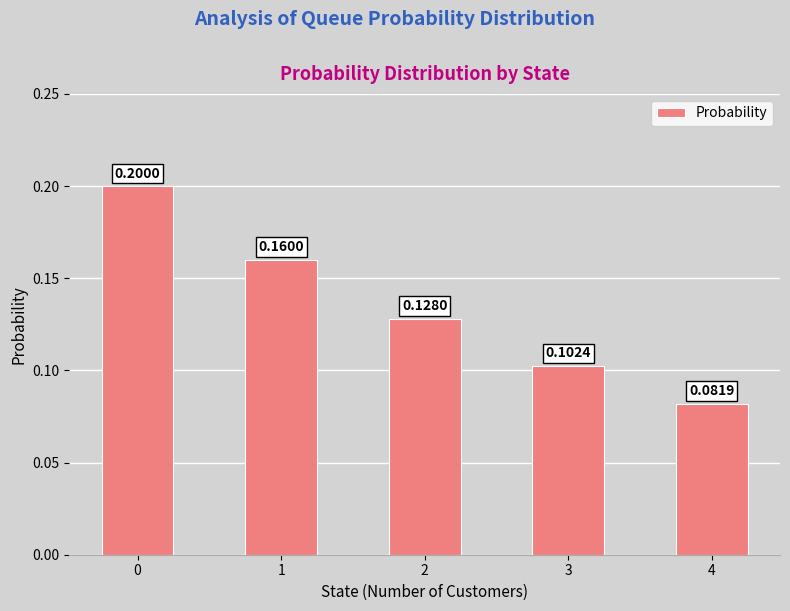

What is the sum of the values at 0 and 3?

0.3